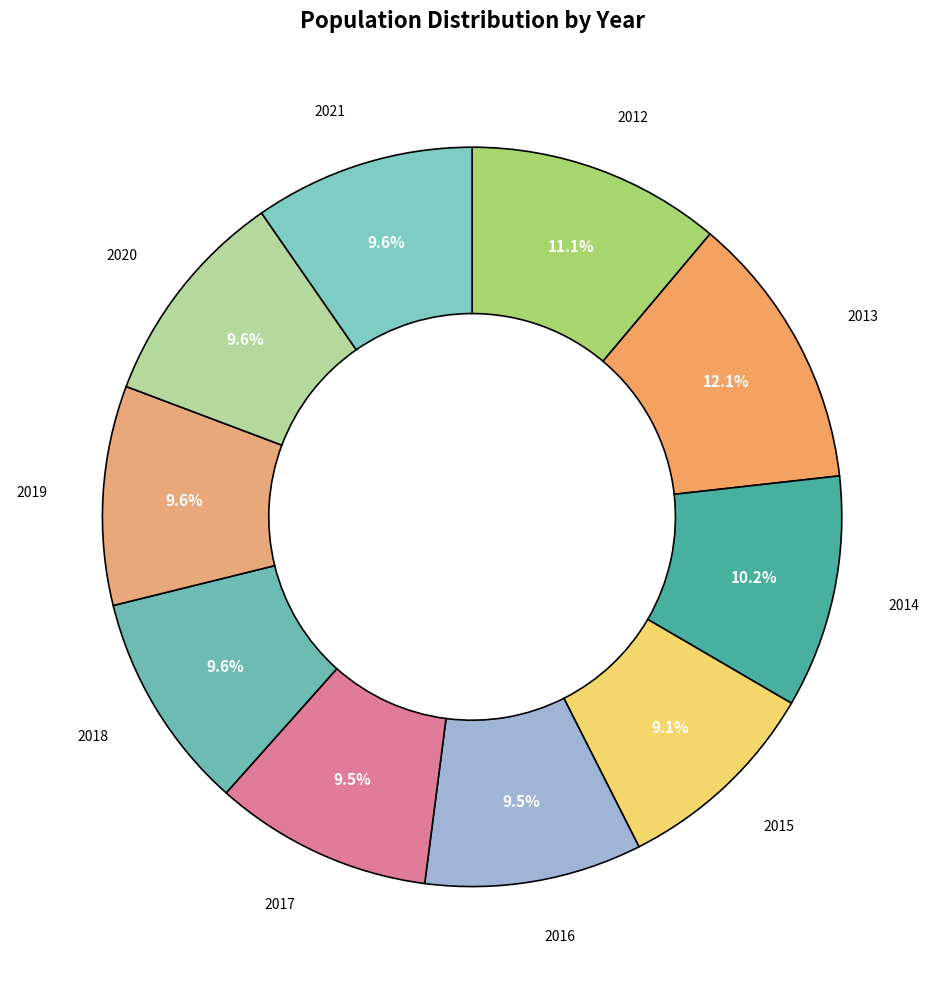

Is there a majority slice in this chart?

No